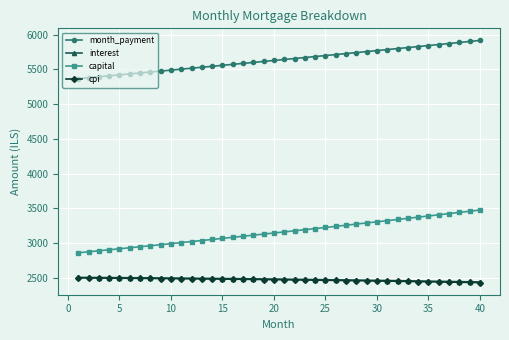

Which series has the widest spread of values?

capital